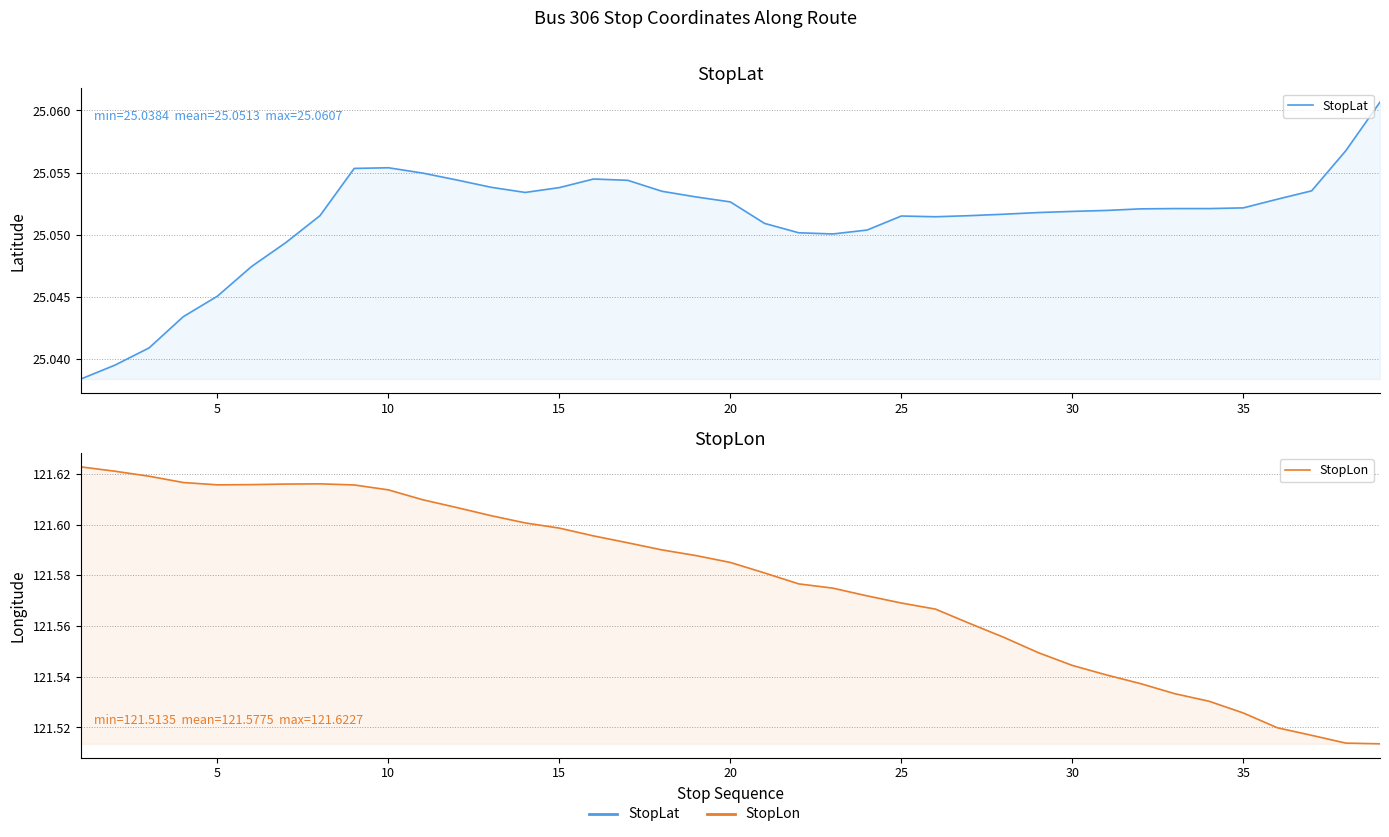

What are all the series names shown in the legend?

StopLat, StopLon